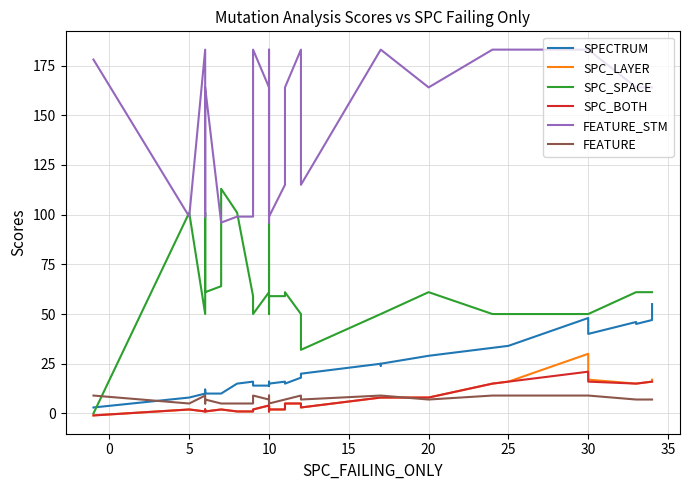

True or false: SPECTRUM has a value of 24 at 40.

False